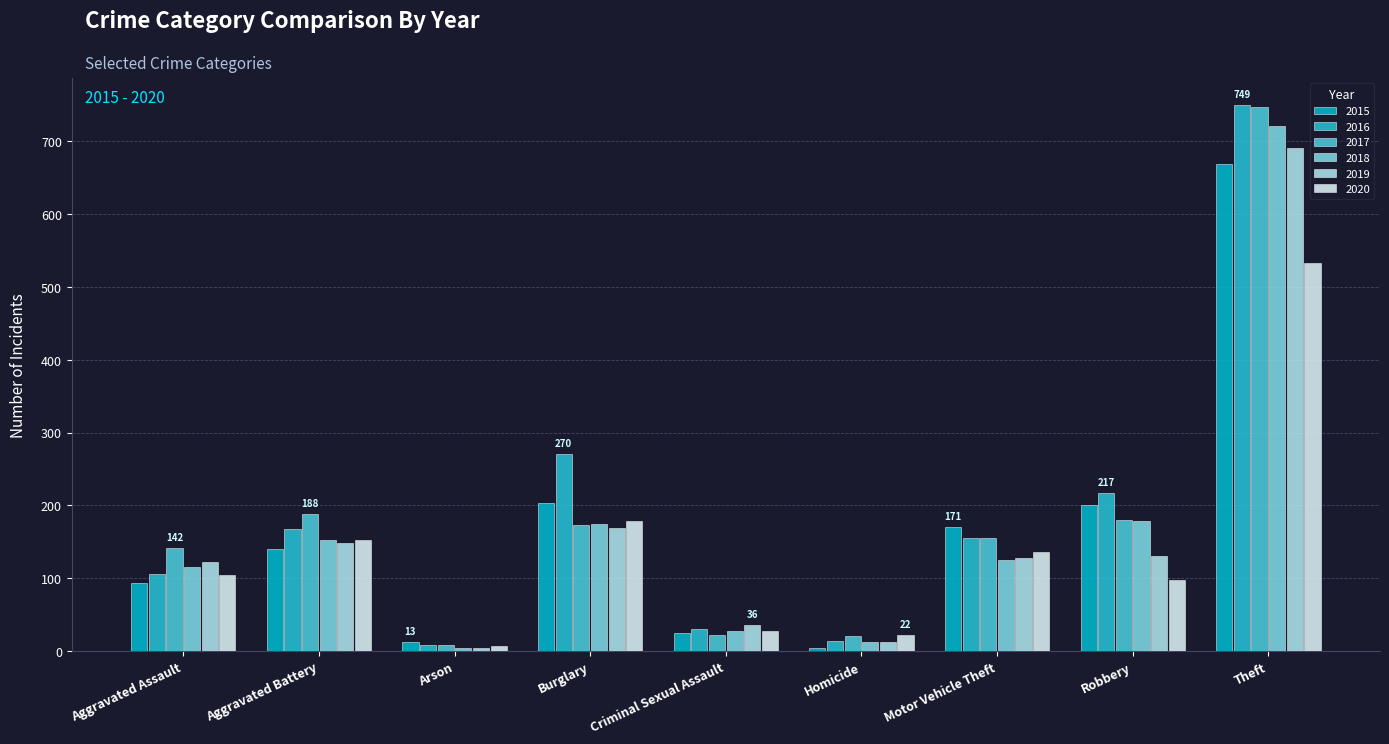

What is the sum of the 2015 values at Aggravated Assault and Theft?

761